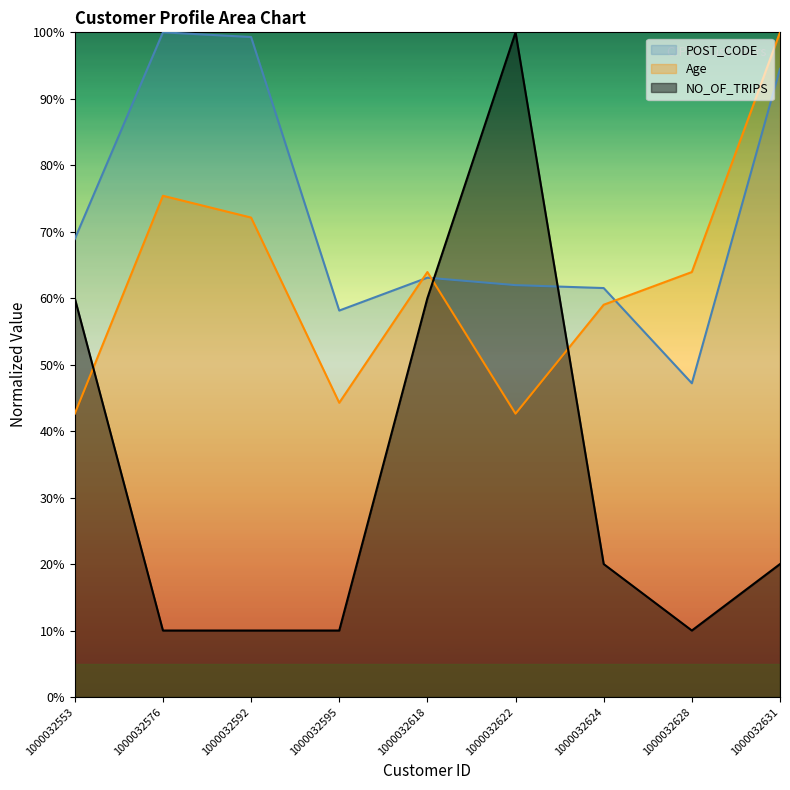

What value does the Age series have at 1000032631?

100.0